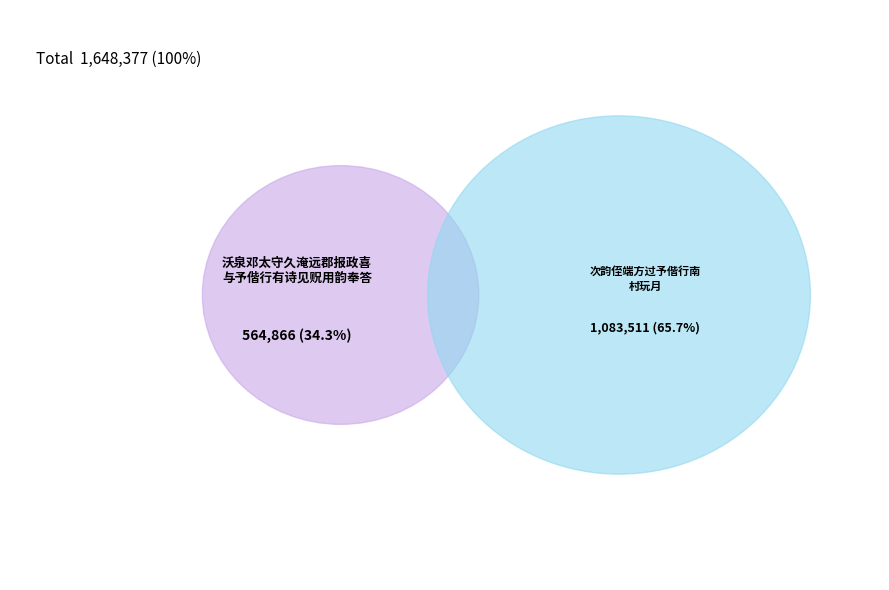

The 次韵侄端方过予偕行南村玩月 slice represents 66% of the pie. True or false?

True